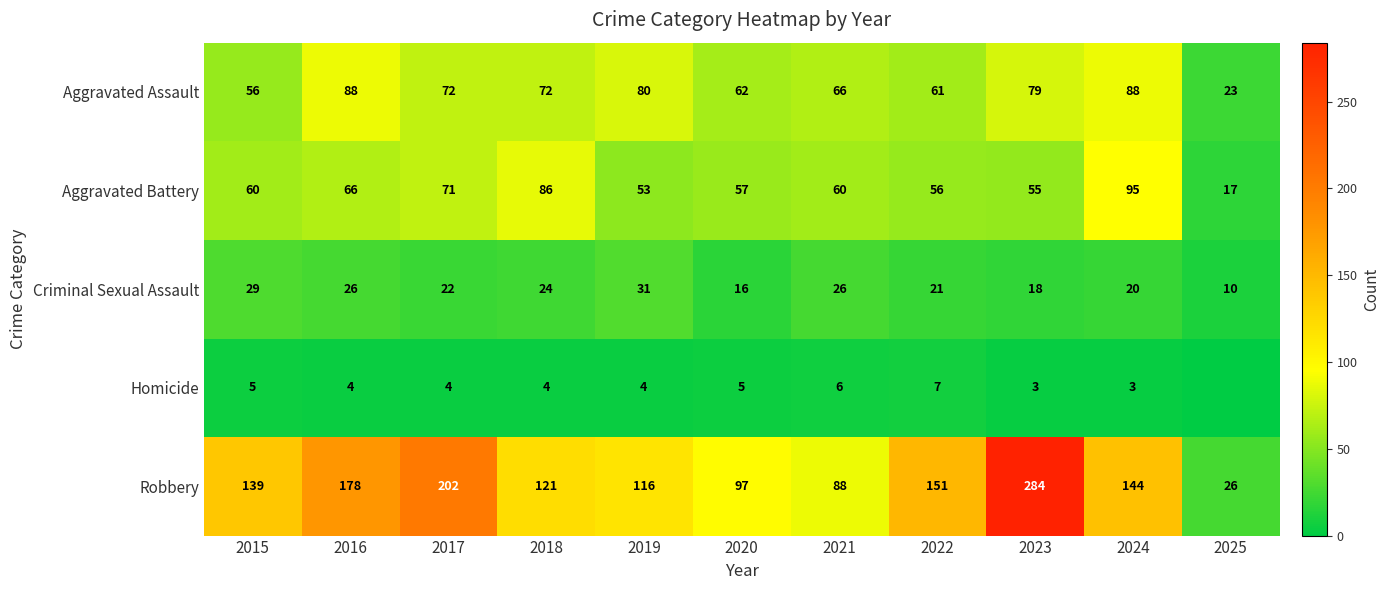

What is the maximum value shown in the chart?

284